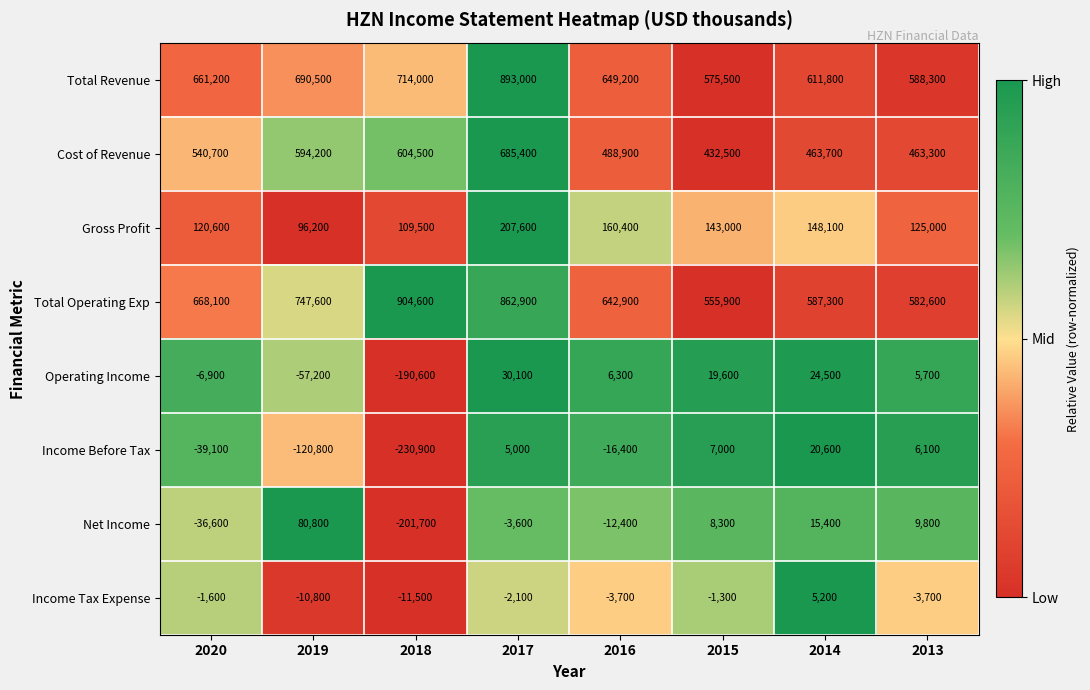

Which series has the largest total across all categories?

Total Operating Exp